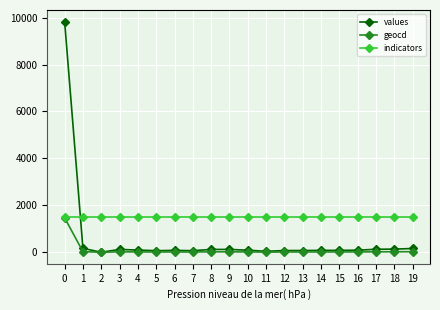

Which series has the largest range (max minus min)?

values